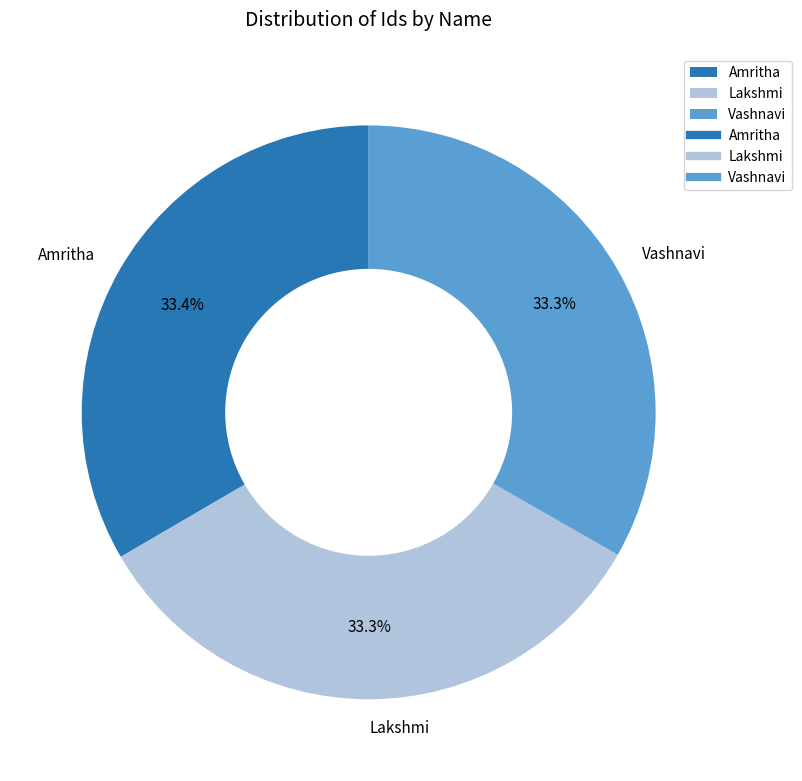

To the nearest percent, what is the combined percentage of Lakshmi and Amritha?

67%